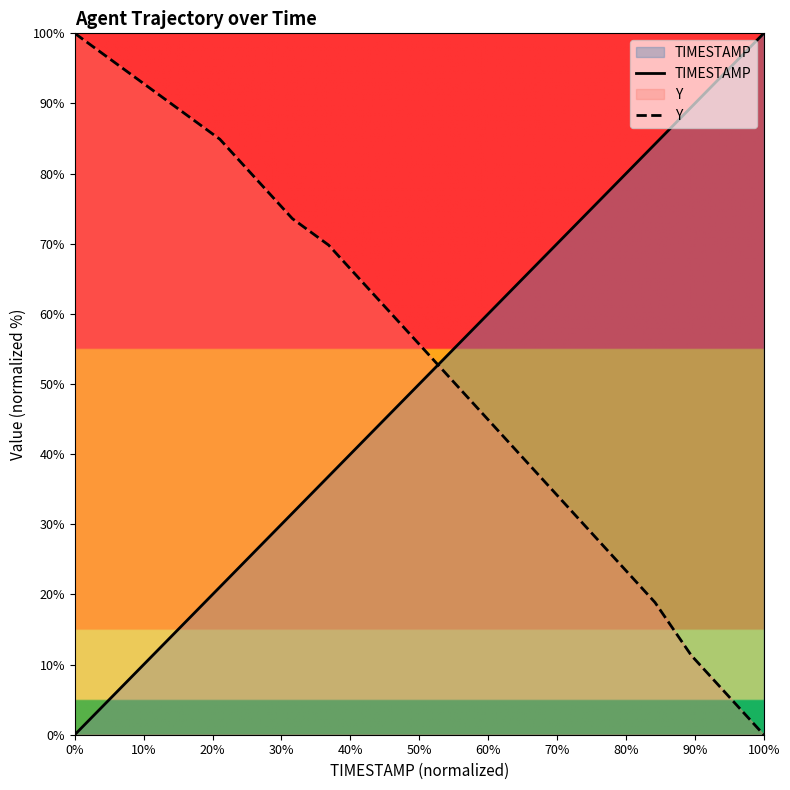

At 100%, list the series in order from smallest to largest.

Y, TIMESTAMP